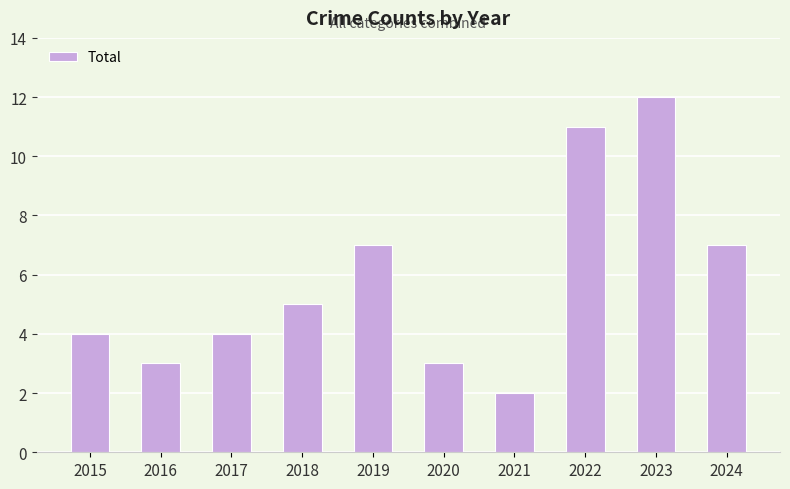

Are the bars grouped side by side (vs. stacked)?

No